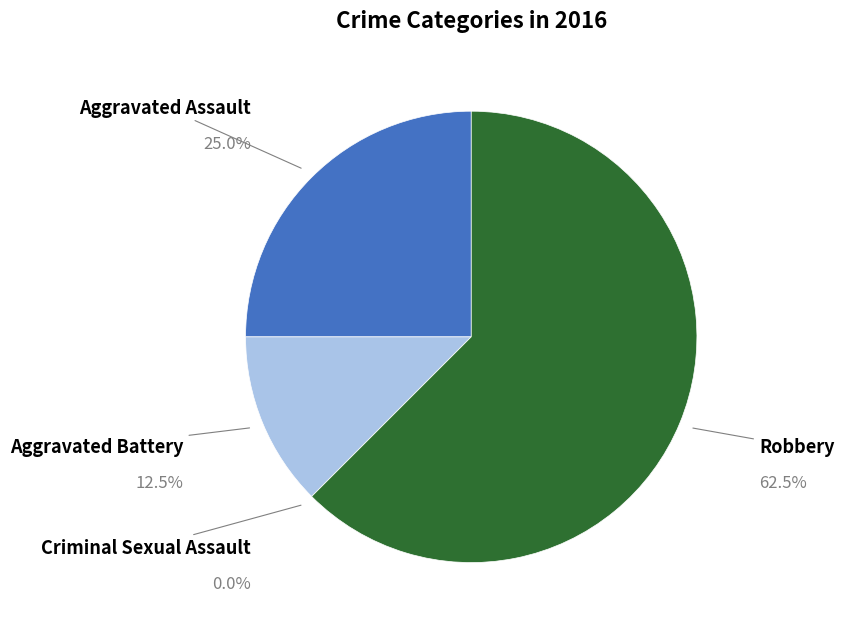

Is Robbery the majority of the pie?

Yes